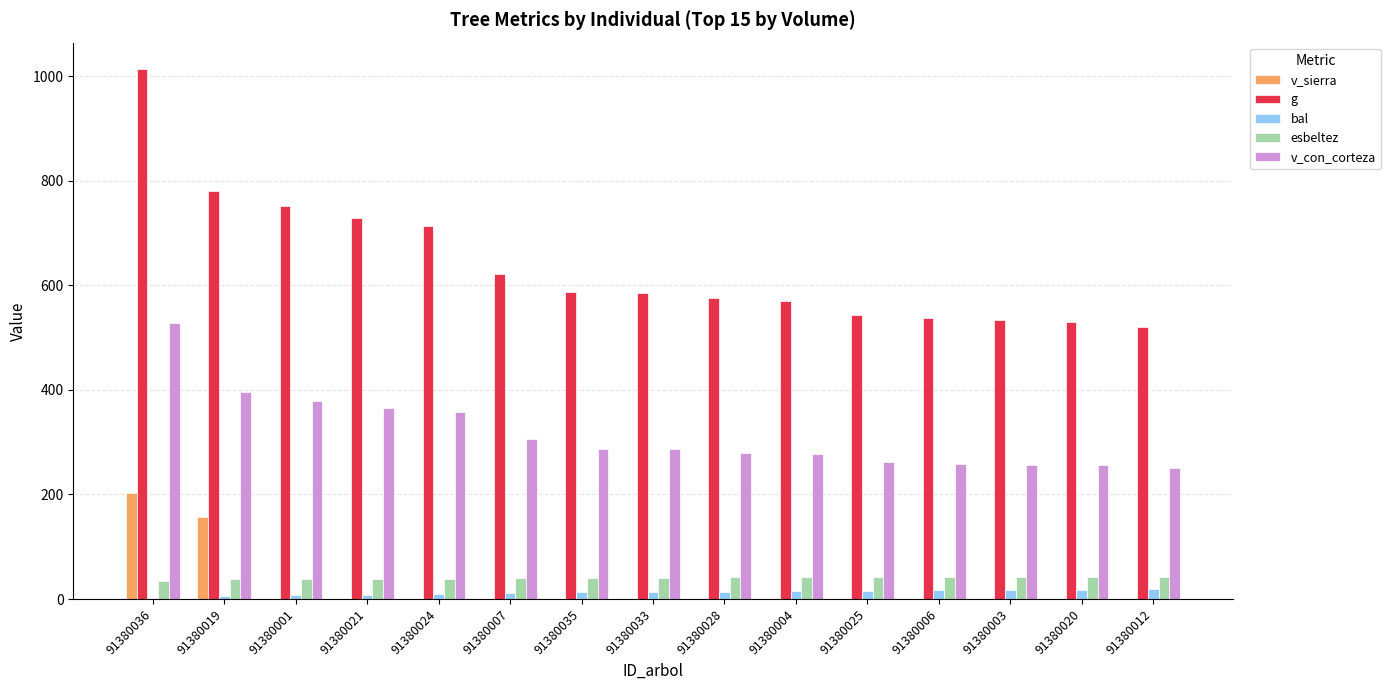

True or false: esbeltez has a value of 37.6 at 91380019.

True